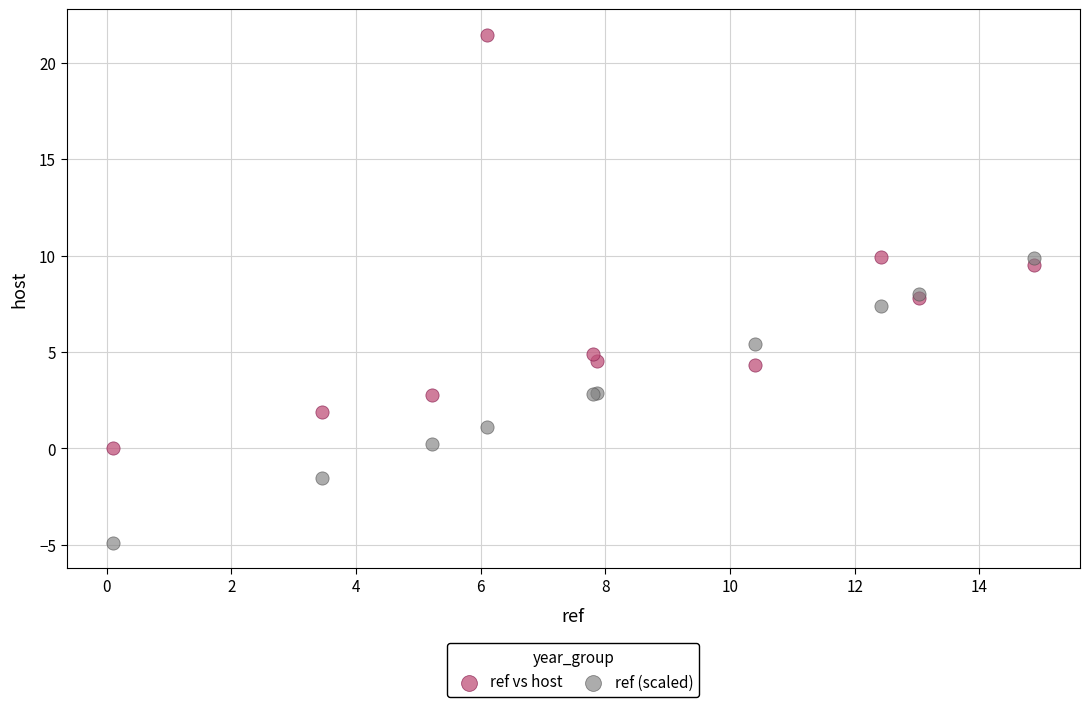

Which series contains the highest Y value?

ref vs host